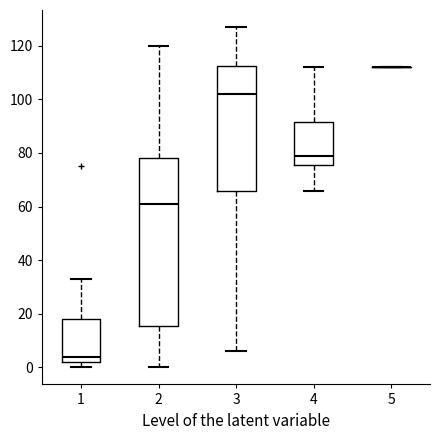

Where is the lower edge of the box at x = 4 on the y-axis? The values are not printed on the chart, so give them approximately, as read against the axis.

76